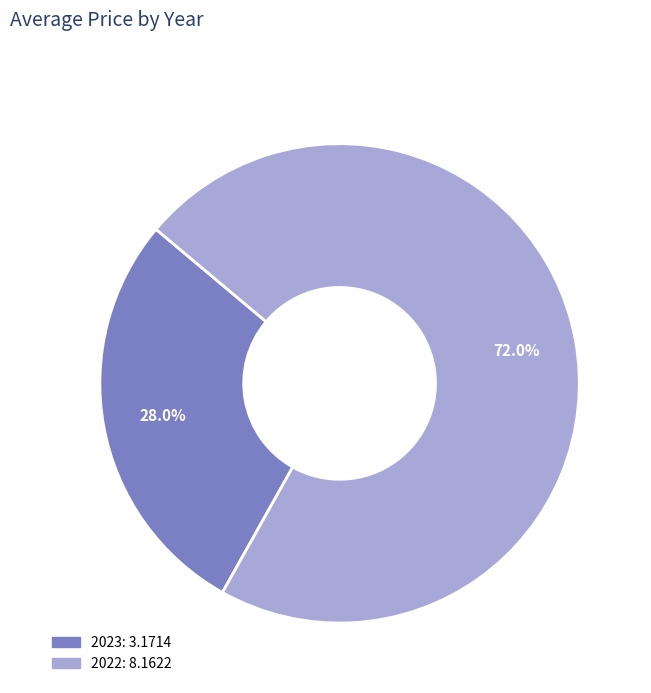

Which slice represents more than half of the pie?

2022